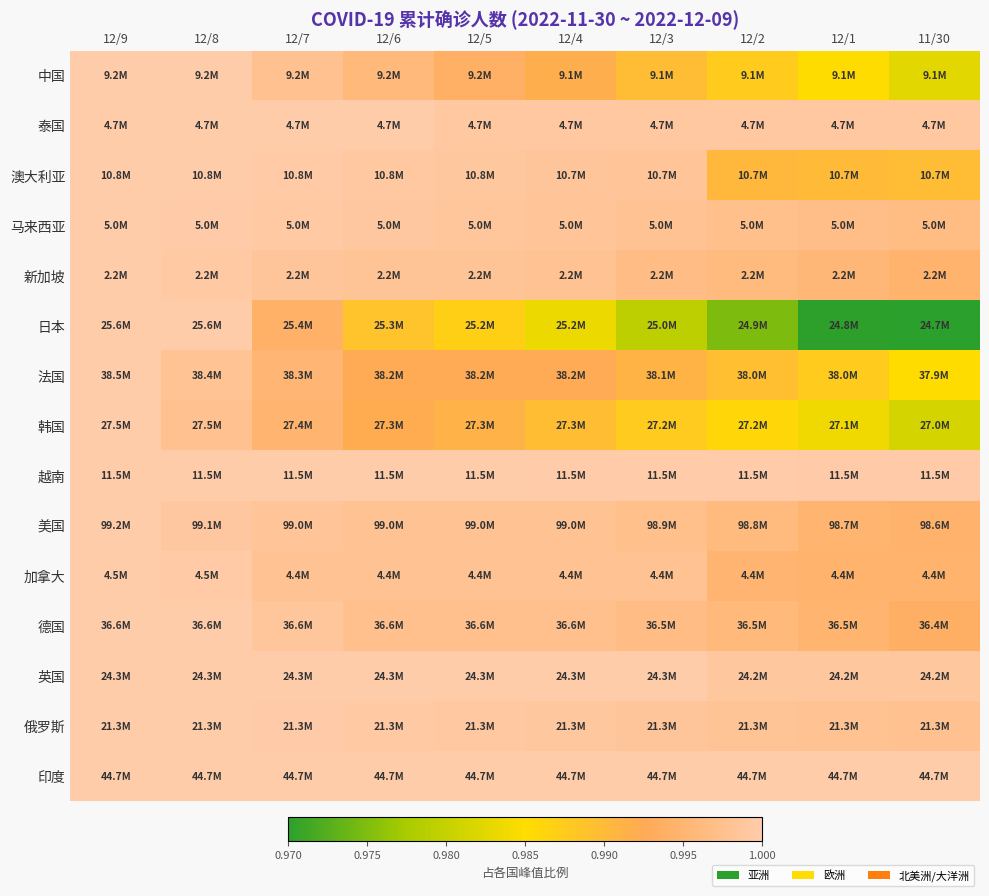

Between 12/9 and 12/5, which is larger?

12/9